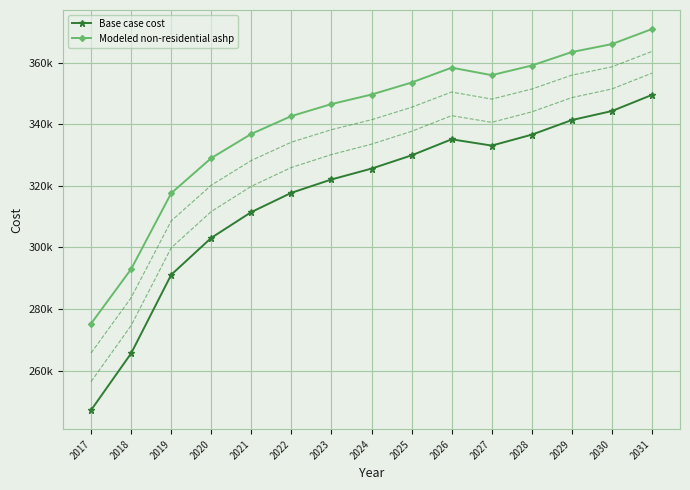

True or false: Modeled non-residential ashp and Base case cost cross at least once.

False